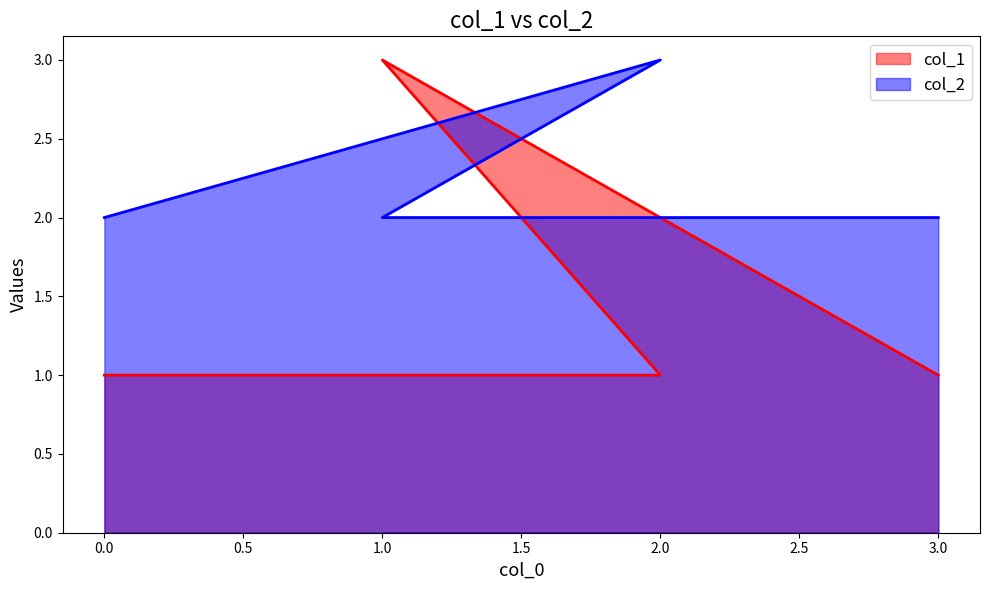

Read the col_1 value at 3.

1